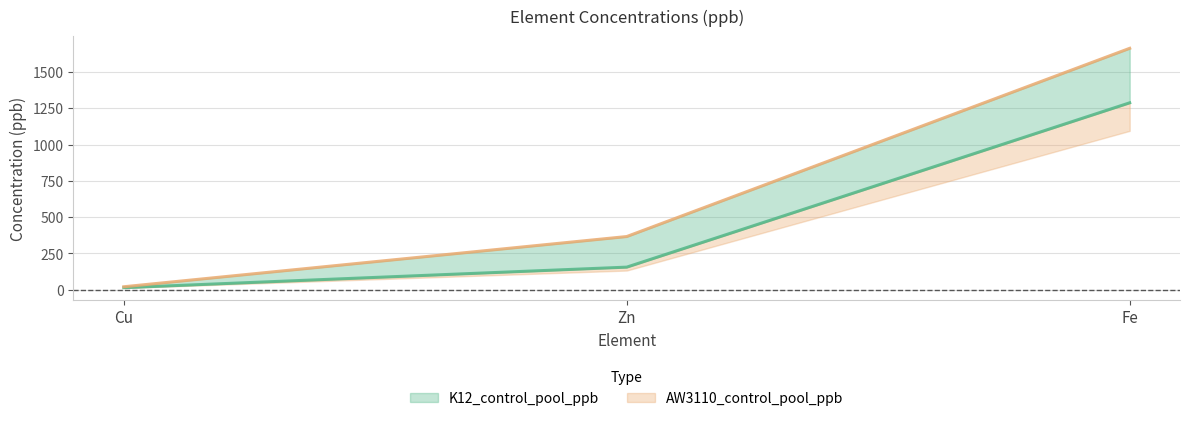

Rank the series at Zn from highest to lowest value.

AW3110_control_pool_ppb, K12_control_pool_ppb